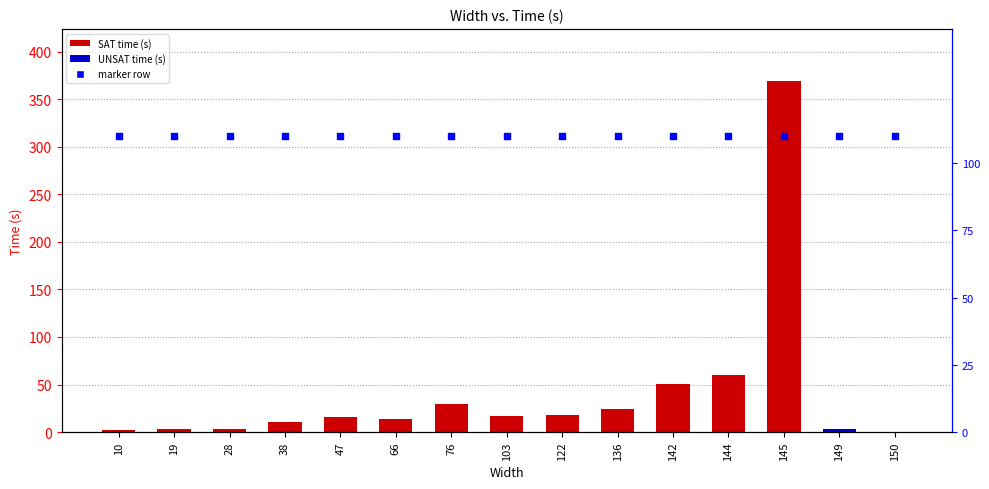

Which series contains the highest Y value?

UNSAT indicator